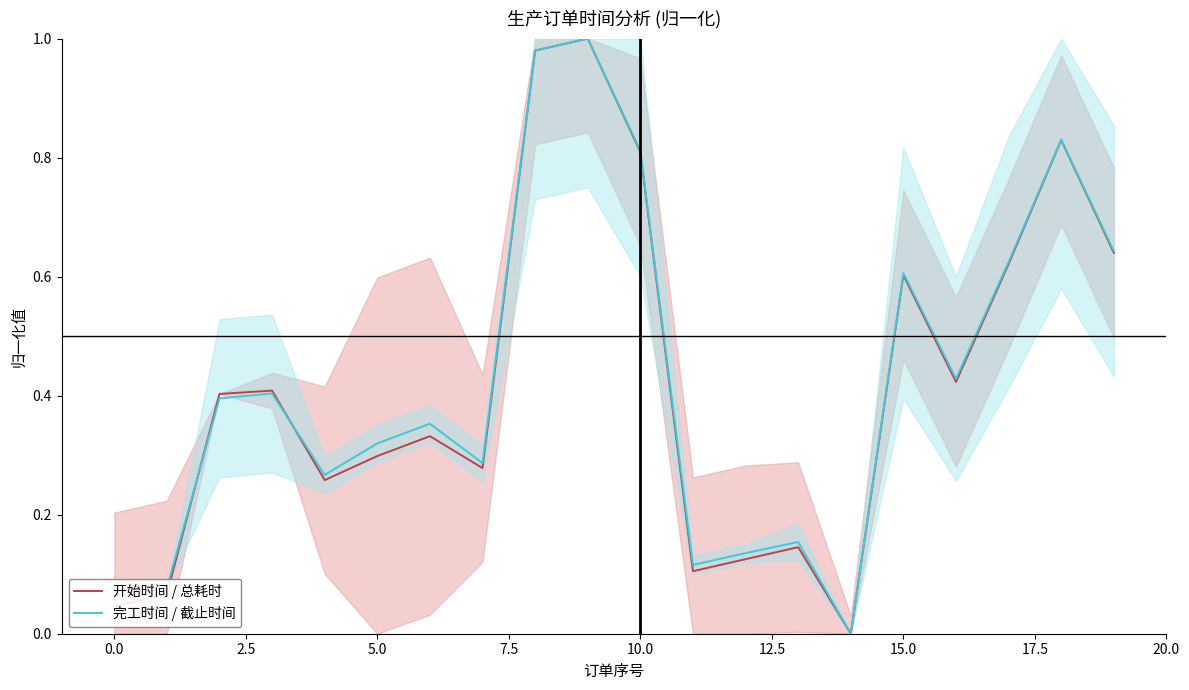

How many data points does each series have?

20